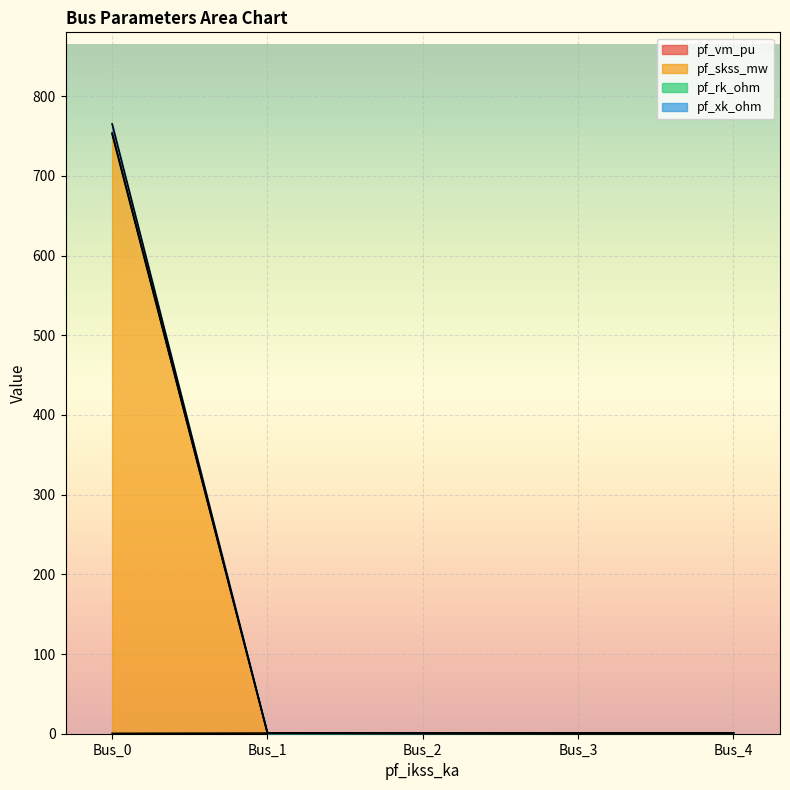

The value of pf_skss_mw at Bus_1 is 0.2. True or false?

False